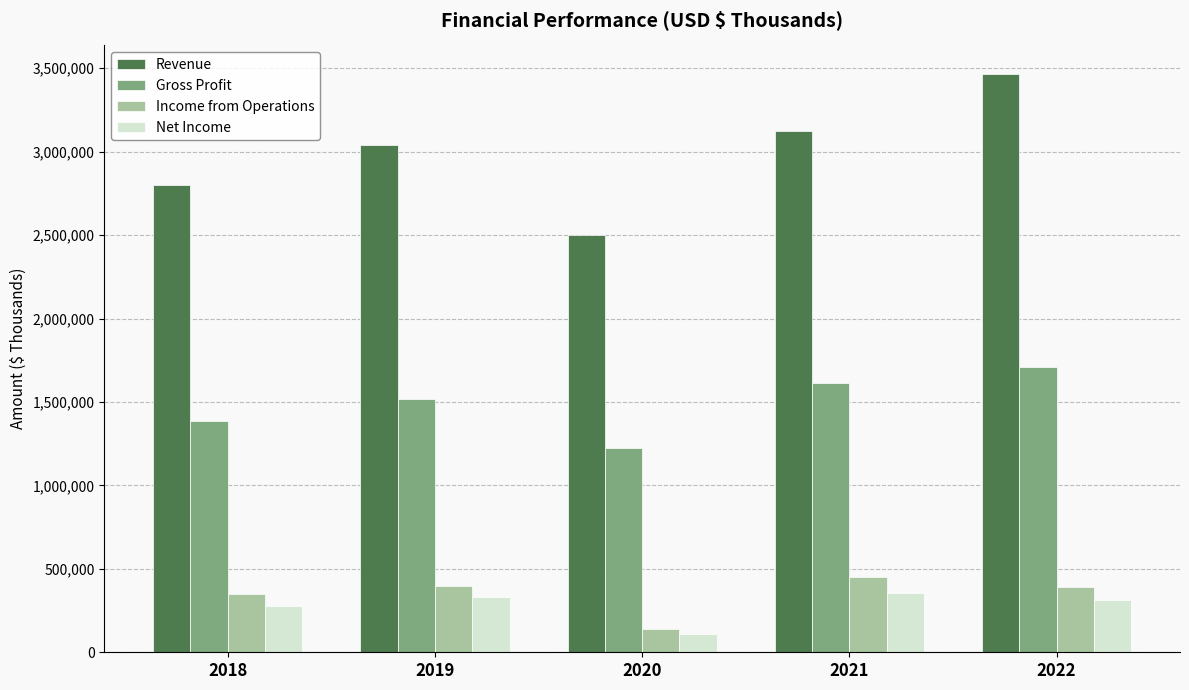

At how many categories does at least one series exceed 2652895?

4